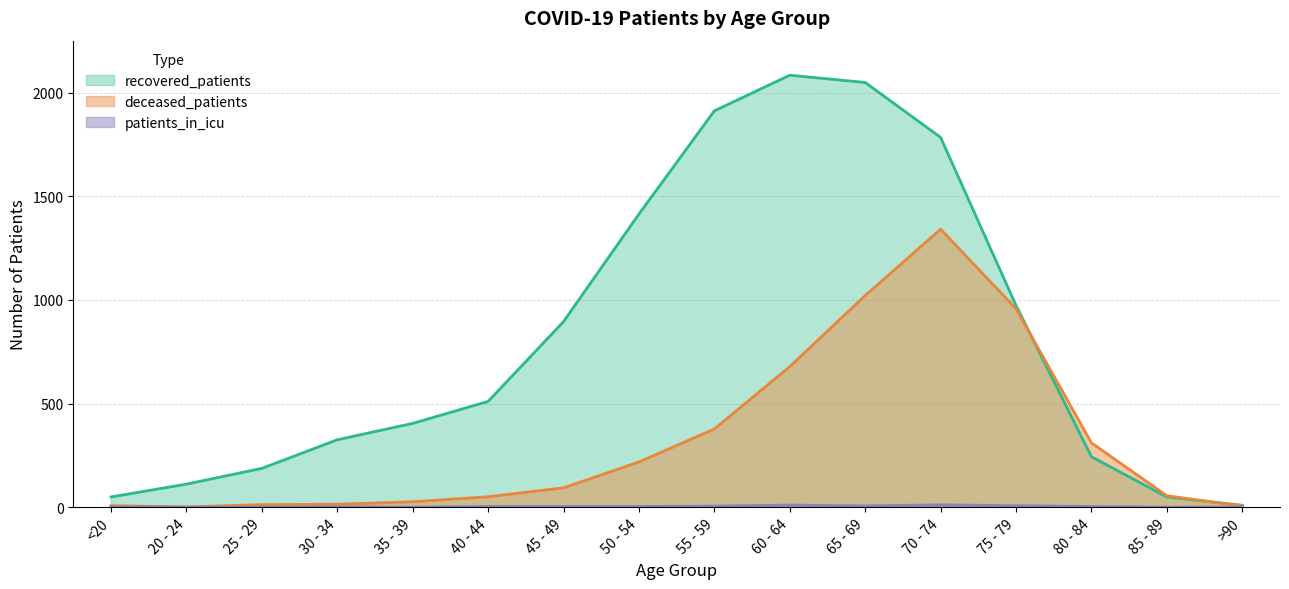

Reading right to left, list all the values displayed in this chart.

deceased_patients: >90=5	85 - 89=55	80 - 84=310	75 - 79=957	70 - 74=1341	65 - 69=1021	60 - 64=678	55 - 59=377	50 - 54=218	45 - 49=93	40 - 44=50	35 - 39=26	30 - 34=14	25 - 29=12	20 - 24=1	<20=7
recovered_patients: >90=9	85 - 89=49	80 - 84=243	75 - 79=973	70 - 74=1784	65 - 69=2049	60 - 64=2084	55 - 59=1912	50 - 54=1414	45 - 49=895	40 - 44=510	35 - 39=404	30 - 34=325	25 - 29=187	20 - 24=111	<20=49
patients_in_icu: >90=0	85 - 89=0	80 - 84=3	75 - 79=7	70 - 74=11	65 - 69=6	60 - 64=10	55 - 59=5	50 - 54=3	45 - 49=3	40 - 44=3	35 - 39=0	30 - 34=2	25 - 29=0	20 - 24=0	<20=1